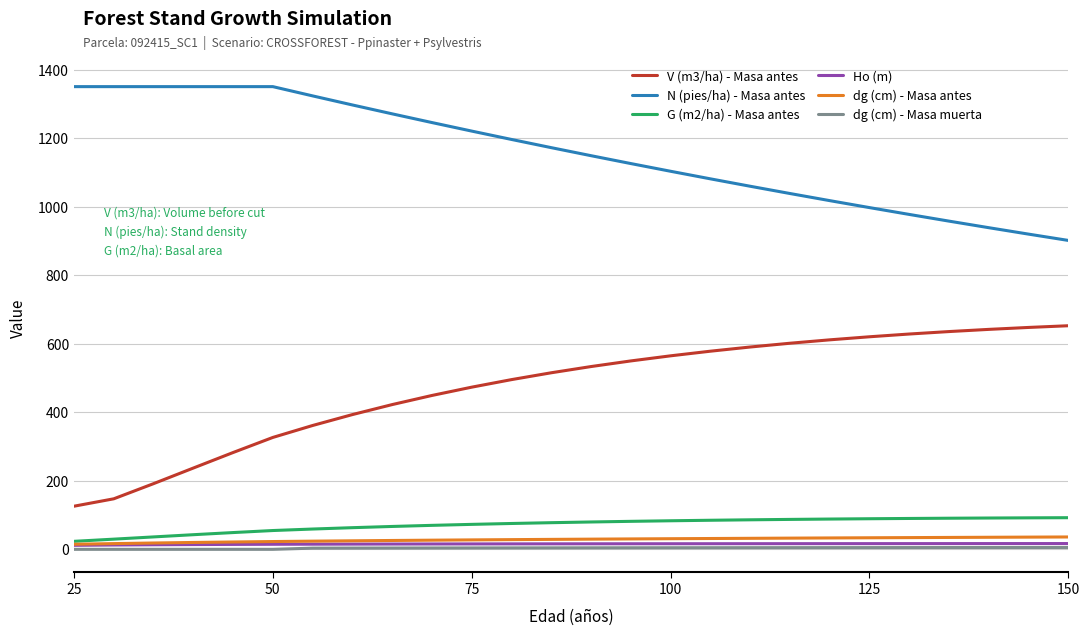

Which series has the largest total across all categories?

N (pies/ha) - Masa antes